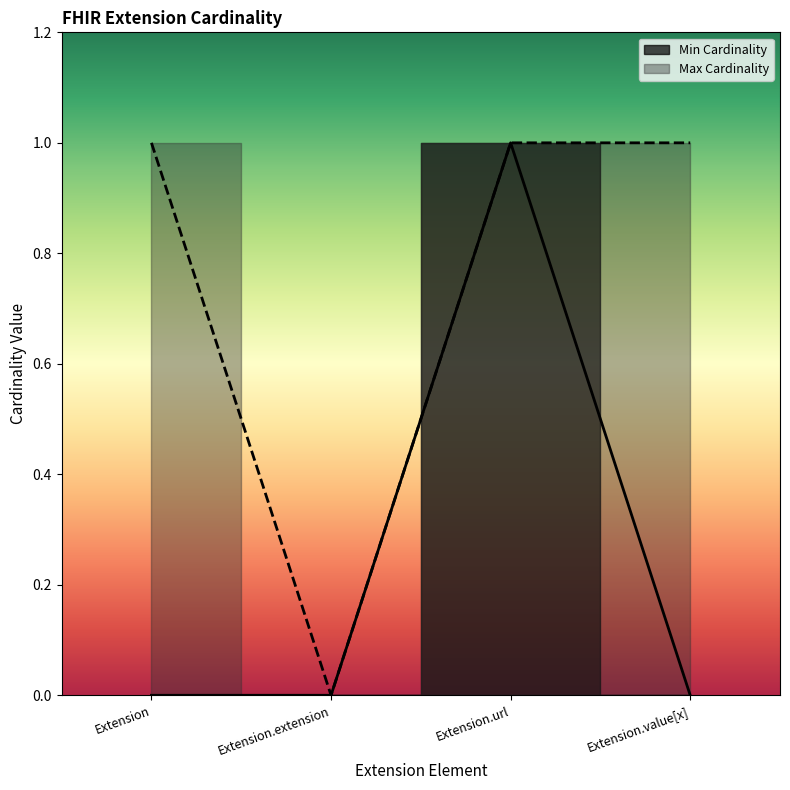

The Max Cardinality series shows -1 at Extension.extension. True or false?

False